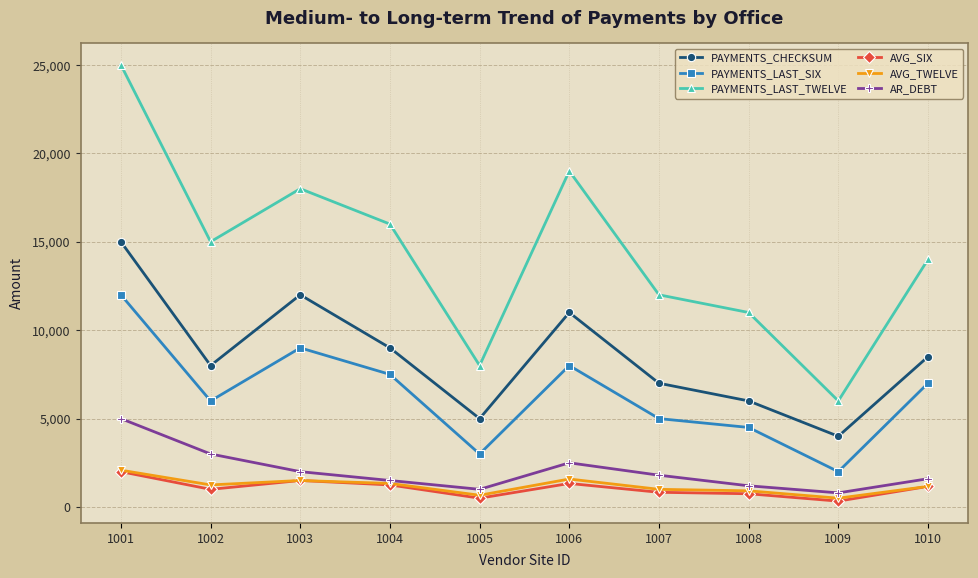

How many distinct data groups are displayed?

6